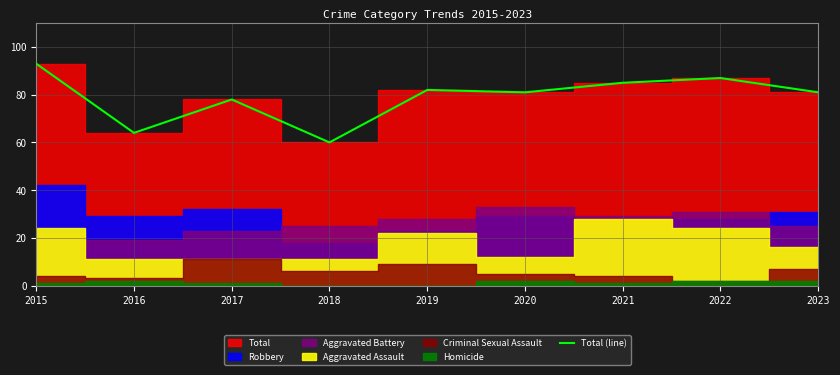

Reading left to right, extract all data points from this chart.

2015=93	2016=64	2017=78	2018=60	2019=82	2020=81	2021=85	2022=87	2023=81